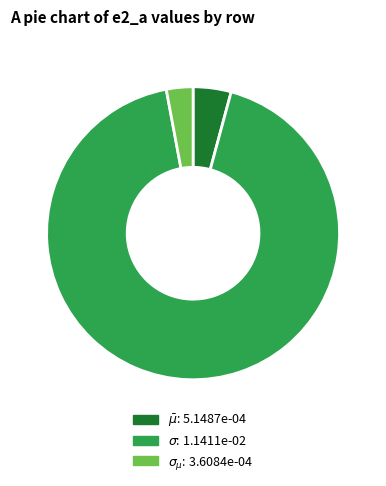

Does any single category account for the majority?

Yes